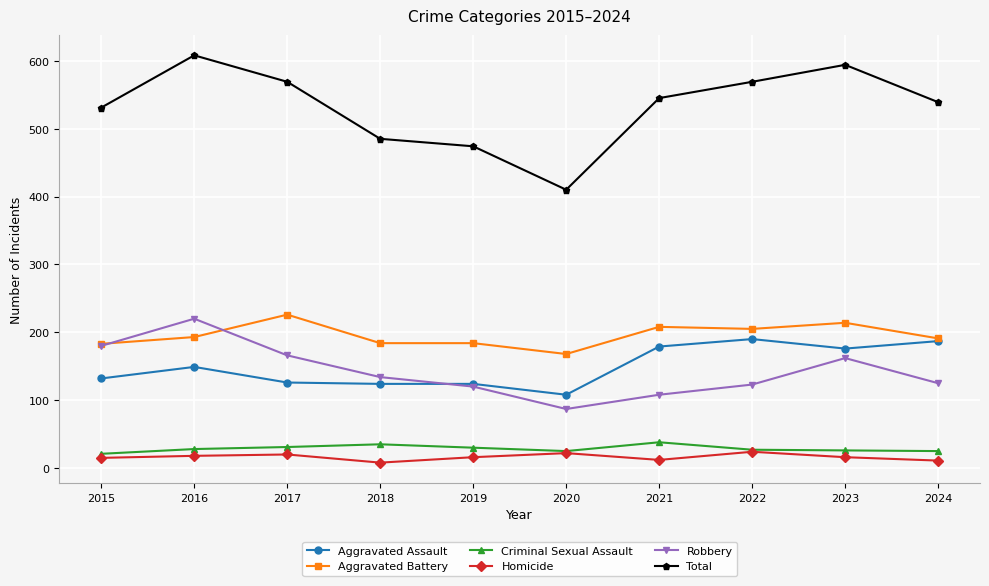

Which series has the largest total across all categories?

Total